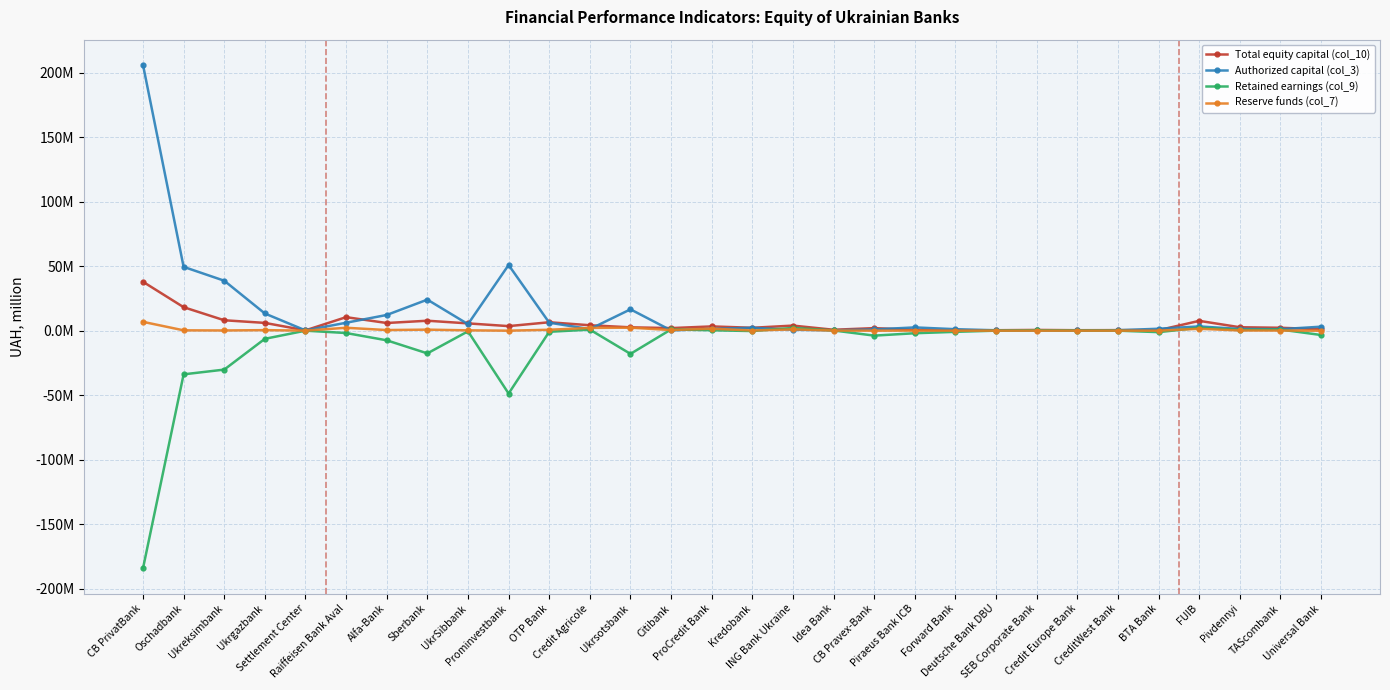

Rank the series by their maximum value, from highest to lowest.

Authorized capital (col_3), Total equity capital (col_10), Reserve funds (col_7), Retained earnings (col_9)